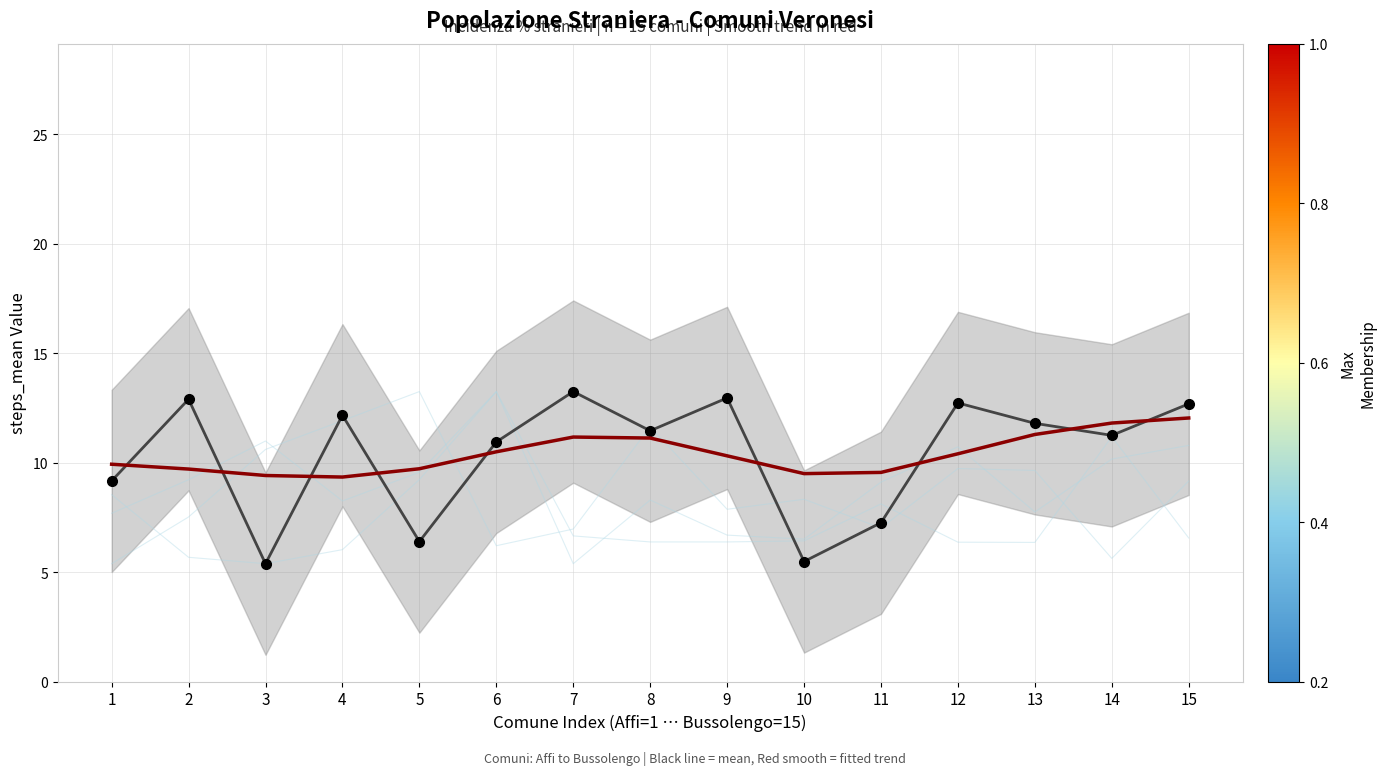

What is the difference between the Incidenza % stranieri values at 10 and 5?

0.9